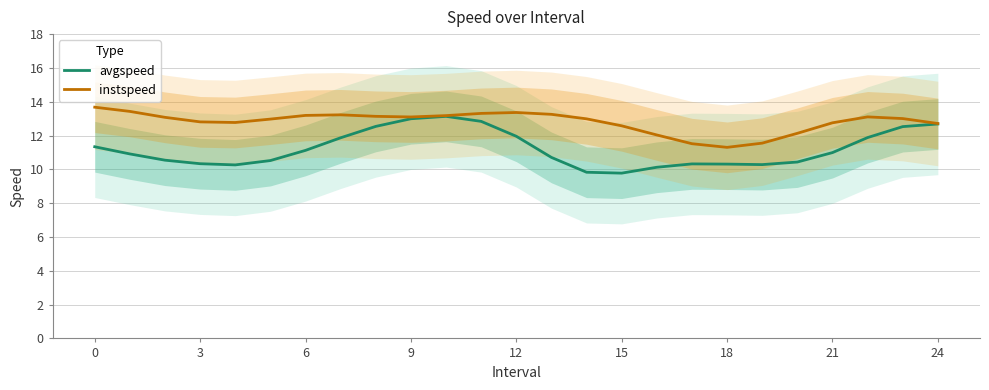

What is the minimum value shown in the chart?

9.8